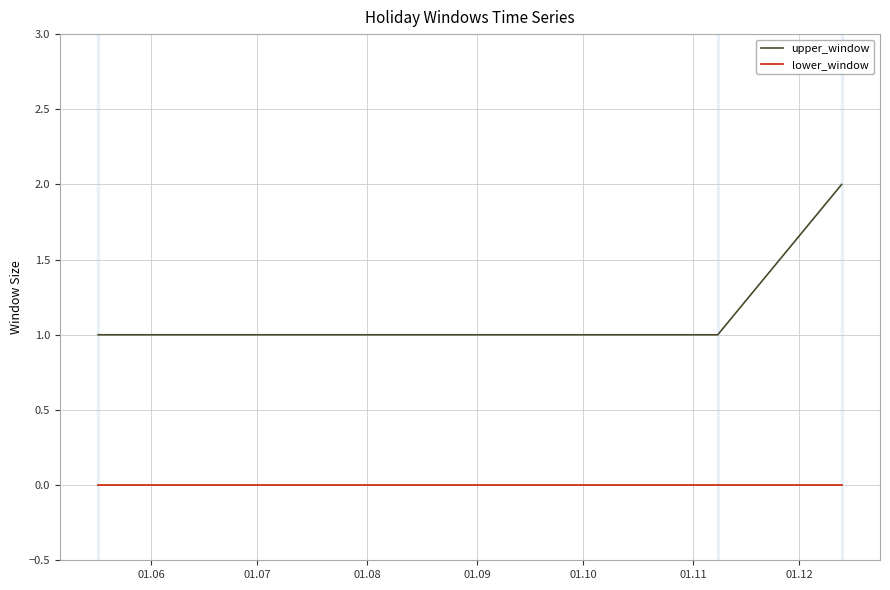

List the series in order of their overall mean, lowest first.

lower_window, upper_window